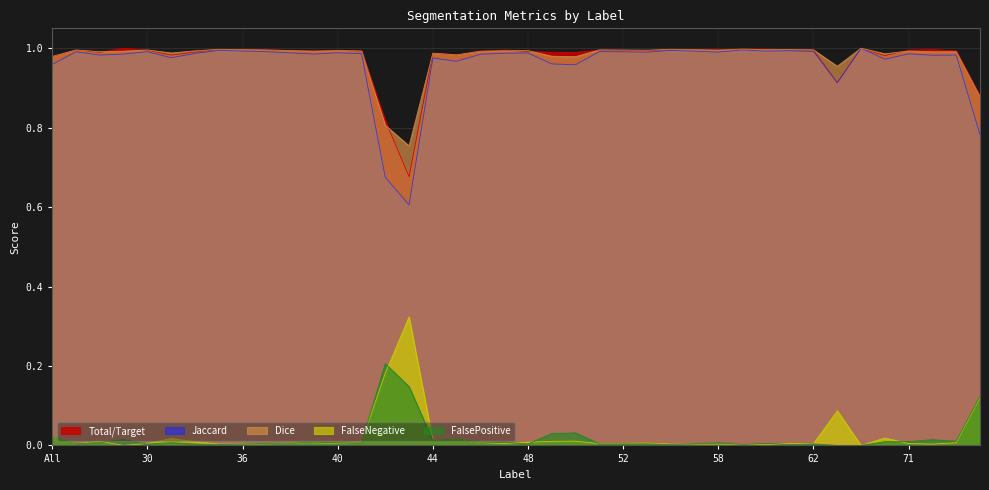

True or false: FalsePositive has a value of 0.0 at 50.

False